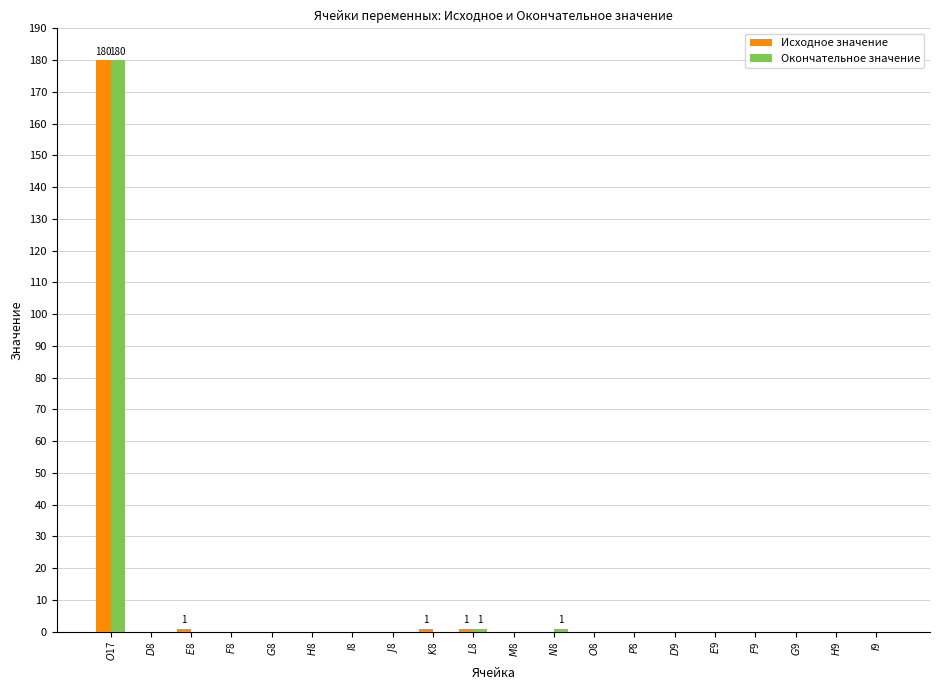

Reading left to right, transcribe all the data shown in this chart.

Исходное значение: 180	0	1	0	0	0	0	0	1	1	0	0	0	0	0	0	0	0	0	0
Окончательное значение: 180	0	0	0	0	0	0	0	0	1	0	1	0	0	0	0	0	0	0	0